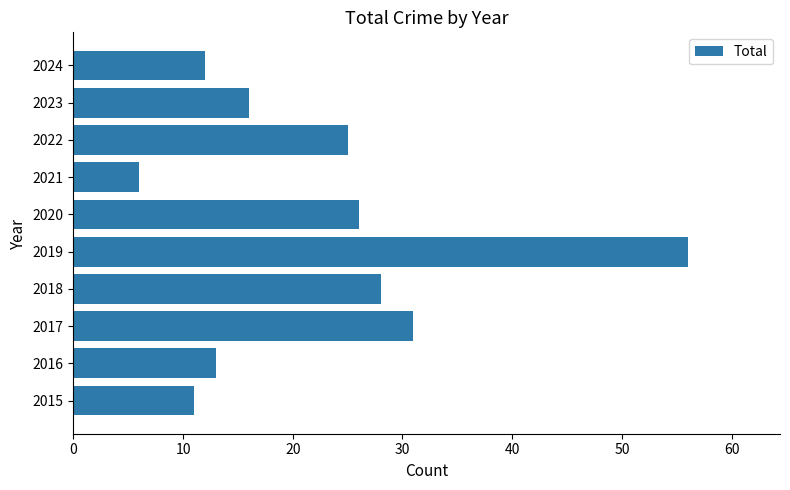

What is the ratio of the value at 2023 to the value at 2016?

1.2